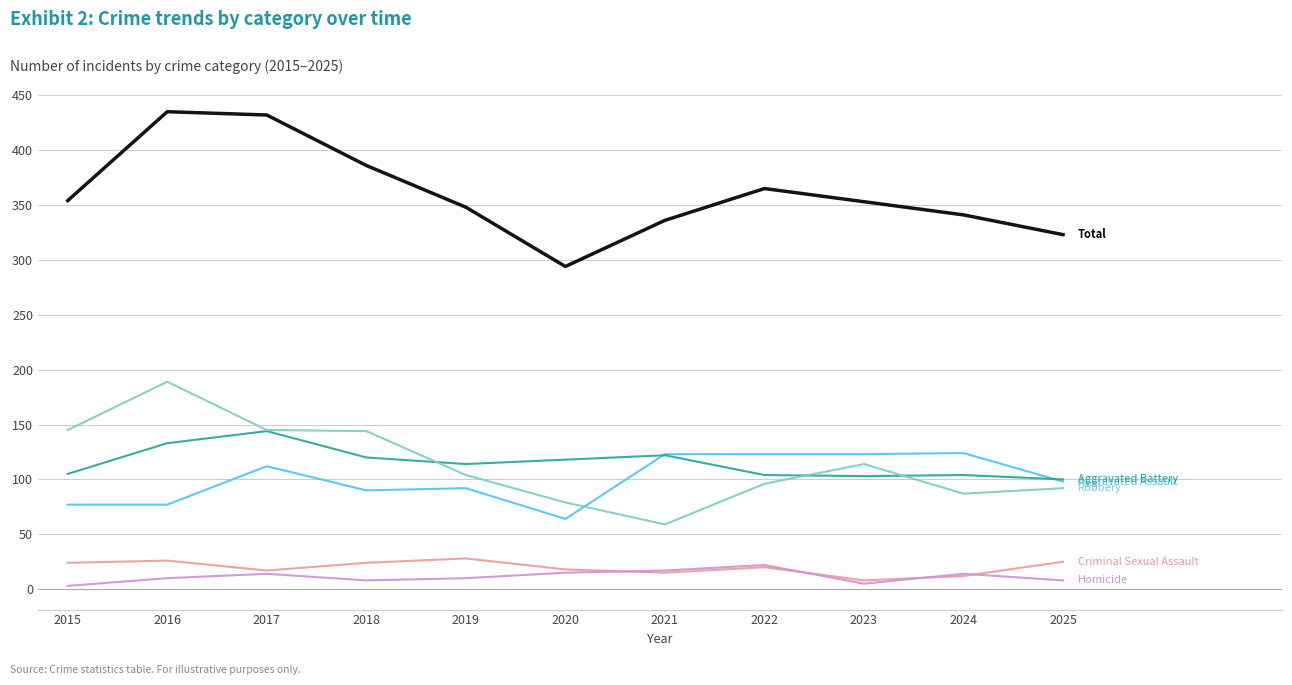

What is the greatest value displayed?

435